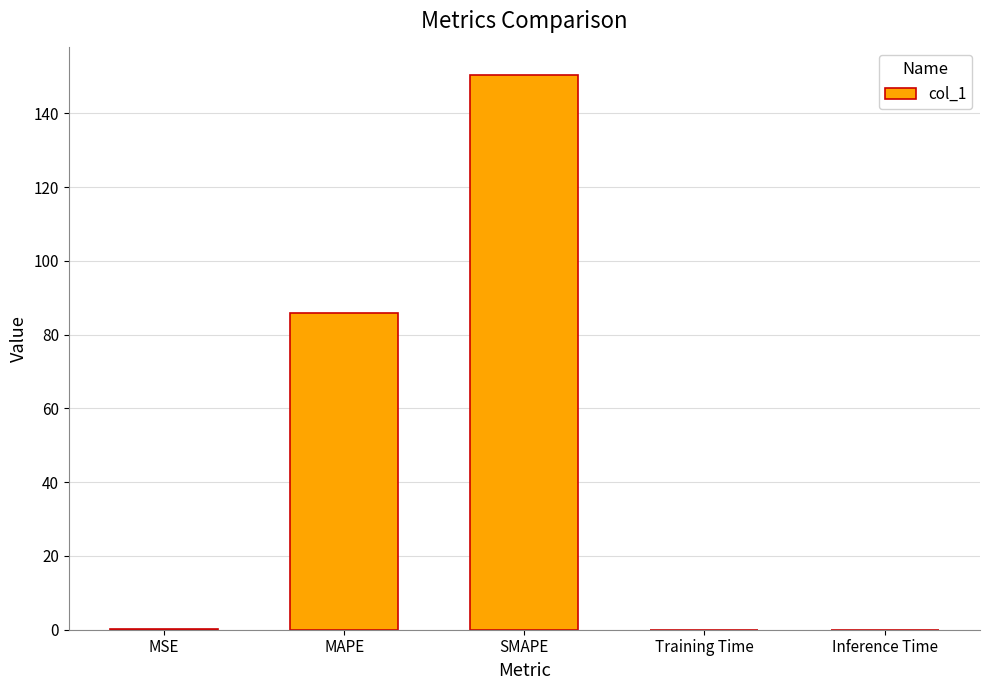

At which label is the value closest to 75?

MAPE